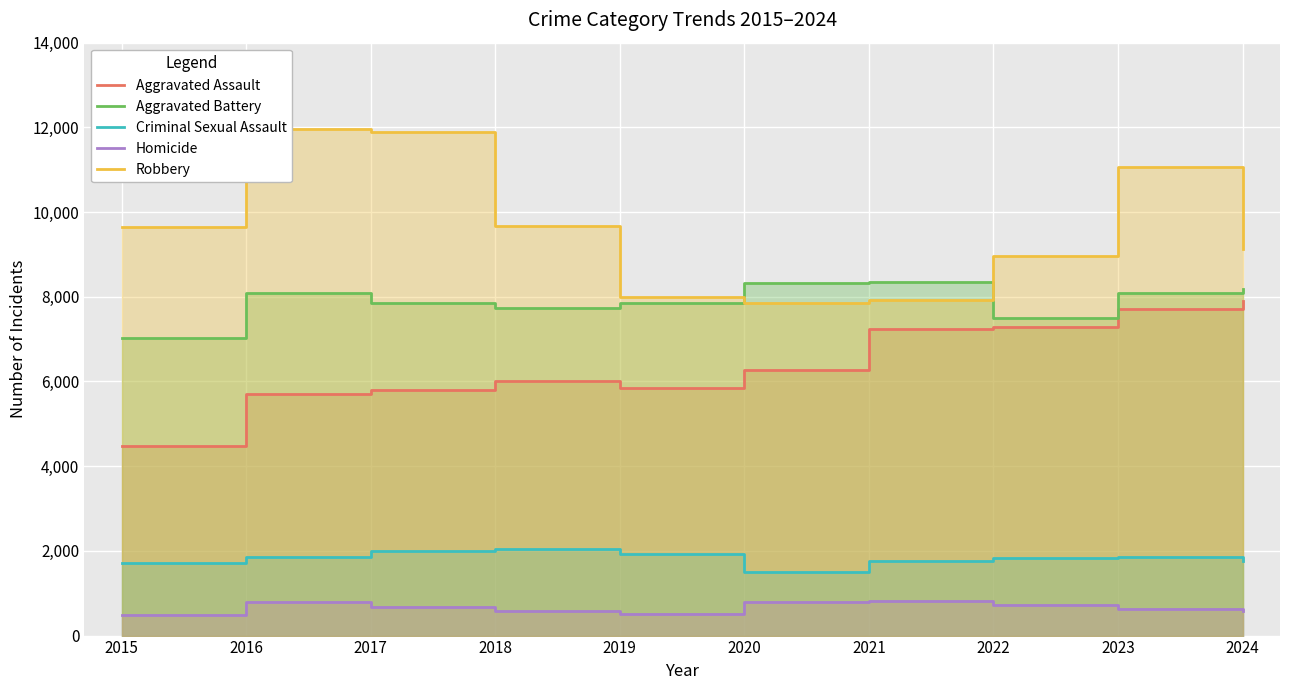

What is the sum of the Aggravated Battery values at 2018 and 2015?

14752